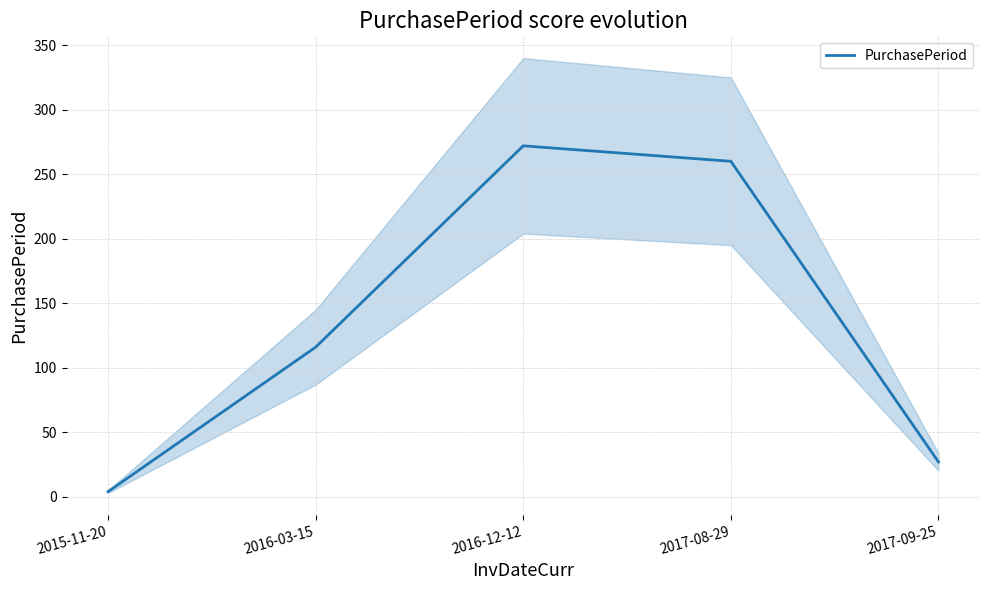

How many points are higher than both their immediate neighbors (excluding endpoints)?

1